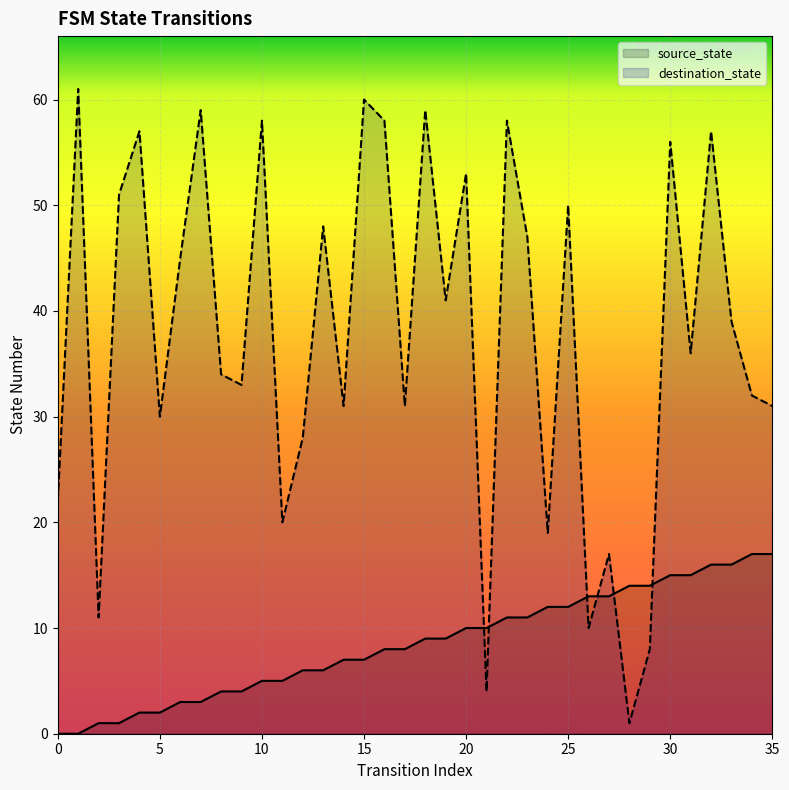

Which has a higher value, 0 or 25?

25